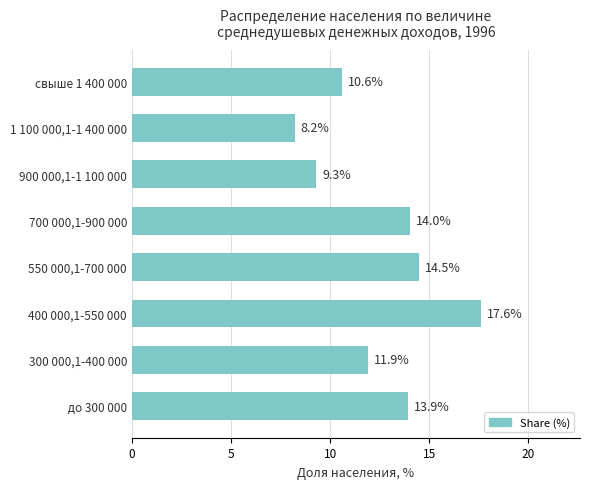

Is it true that the value at 550 000,1-700 000 is 14.5?

True